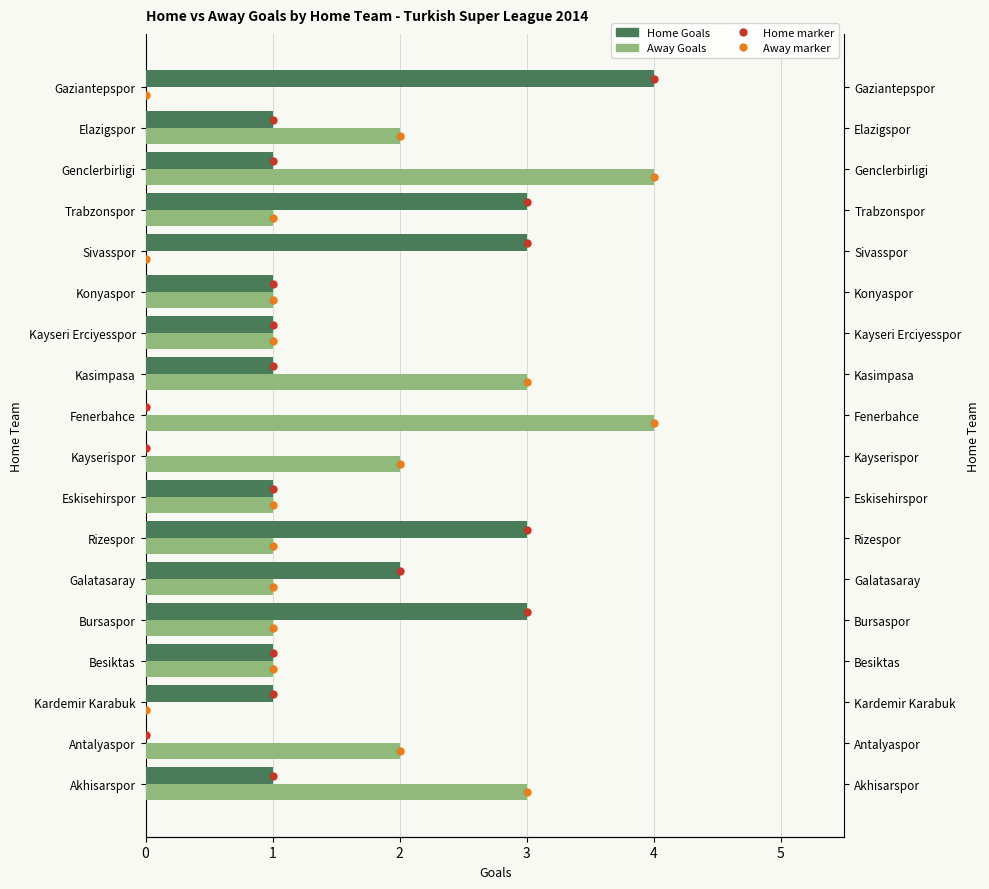

Reading left to right, list all the values displayed in this chart.

Home marker: 0.2	1.2	2.2	3.2	4.2	5.2	6.2	7.2	8.2	9.2	10.2	11.2	12.2	13.2	14.2	15.2	16.2	17.2
Away marker: -0.2	0.8	1.8	2.8	3.8	4.8	5.8	6.8	7.8	8.8	9.8	10.8	11.8	12.8	13.8	14.8	15.8	16.8
Home Goals: 1.0	0.0	1.0	1.0	3.0	2.0	3.0	1.0	0.0	0.0	1.0	1.0	1.0	3.0	3.0	1.0	1.0	4.0
Away Goals: 3.0	2.0	0.0	1.0	1.0	1.0	1.0	1.0	2.0	4.0	3.0	1.0	1.0	0.0	1.0	4.0	2.0	0.0